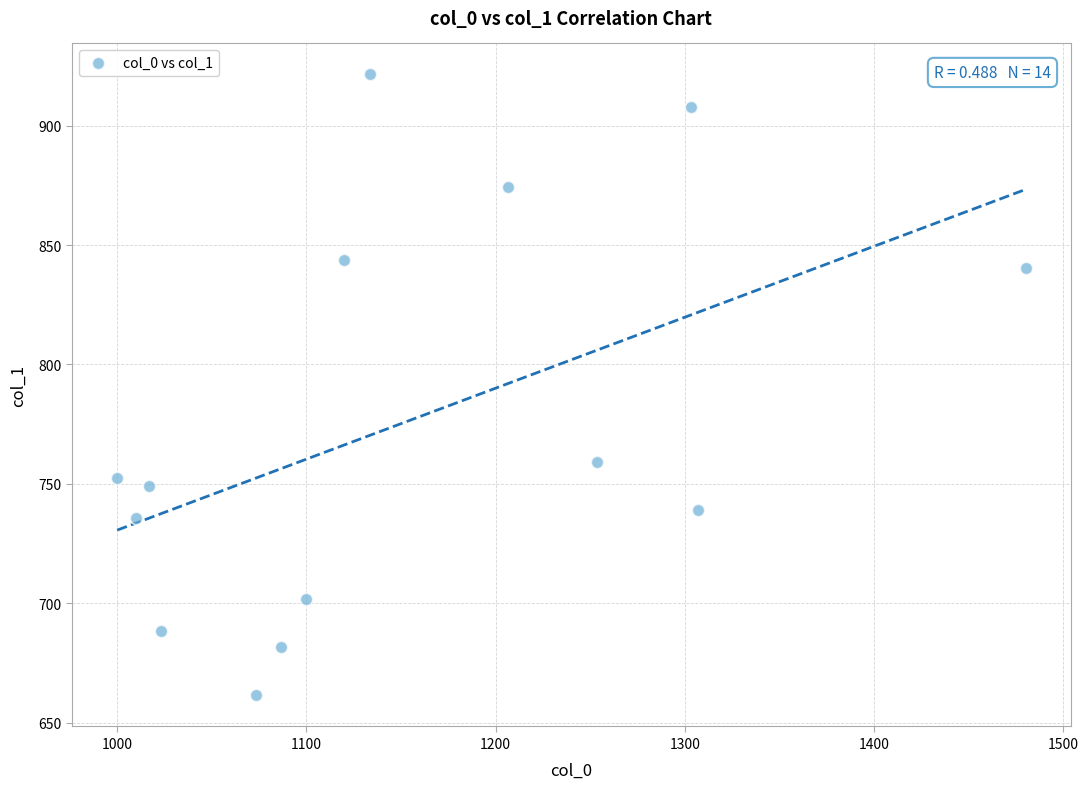

What Y value in the scatter plot is closest to 791?

759.4